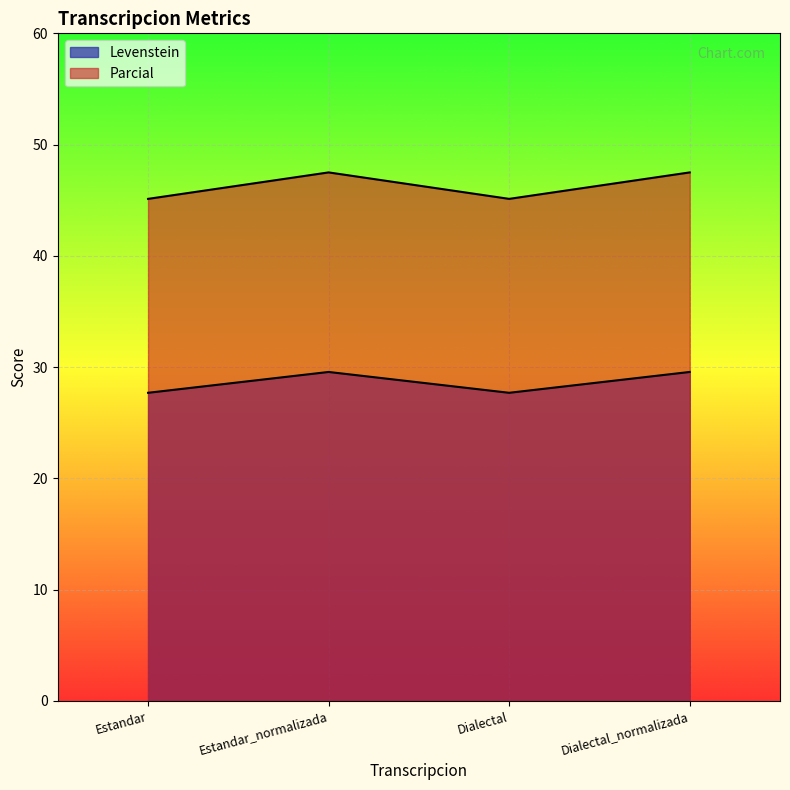

Does the chart display data point markers on the line(s)?

No